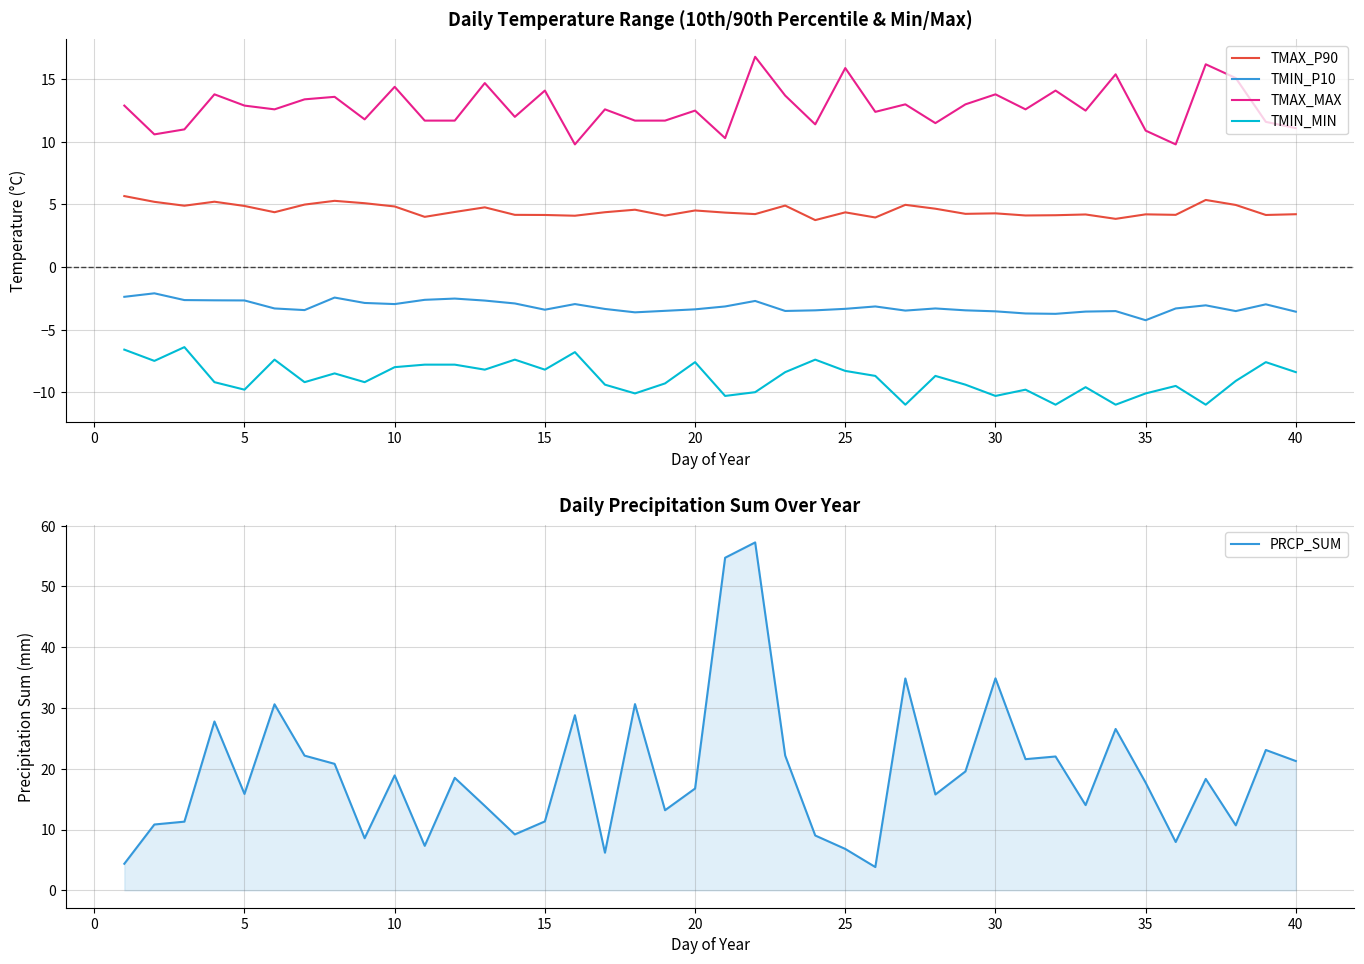

Is this an area chart (filled region under the line)?

No